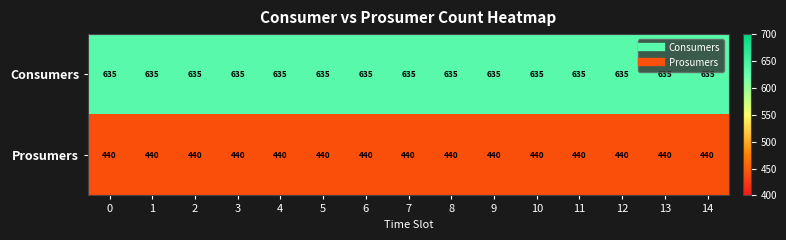

How many categories are shown in the chart?

15